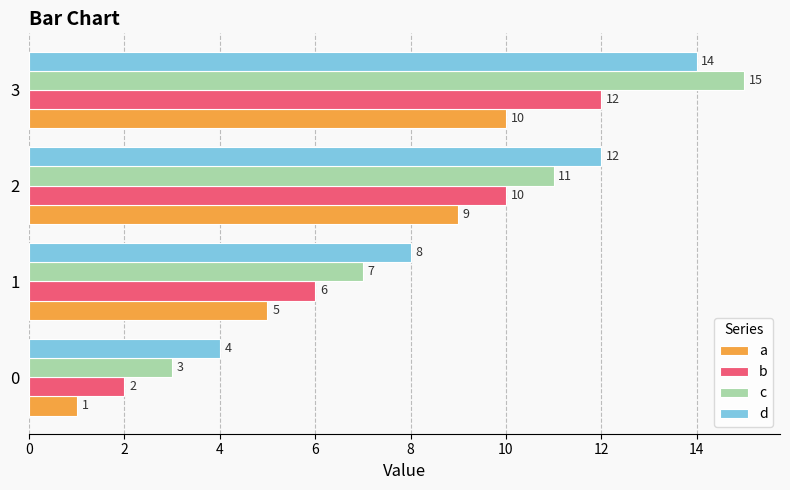

Which series has the largest total across all categories?

d